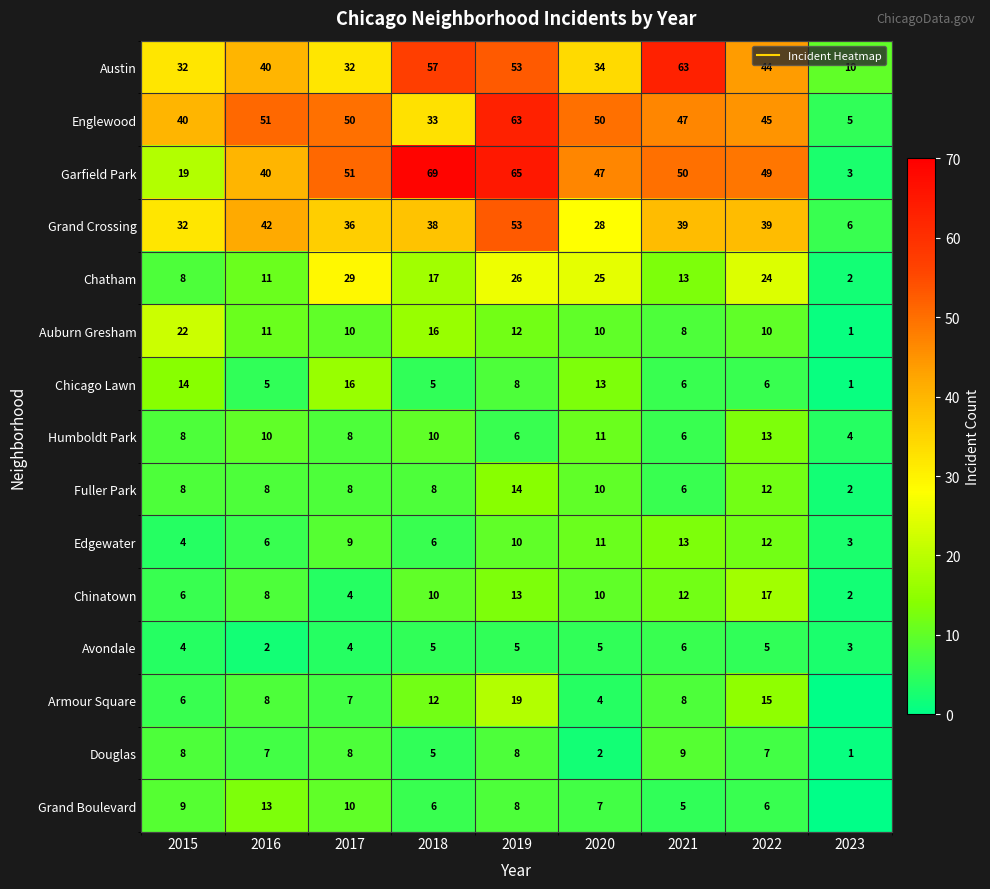

The Edgewater series shows 6 at 2016. True or false?

True